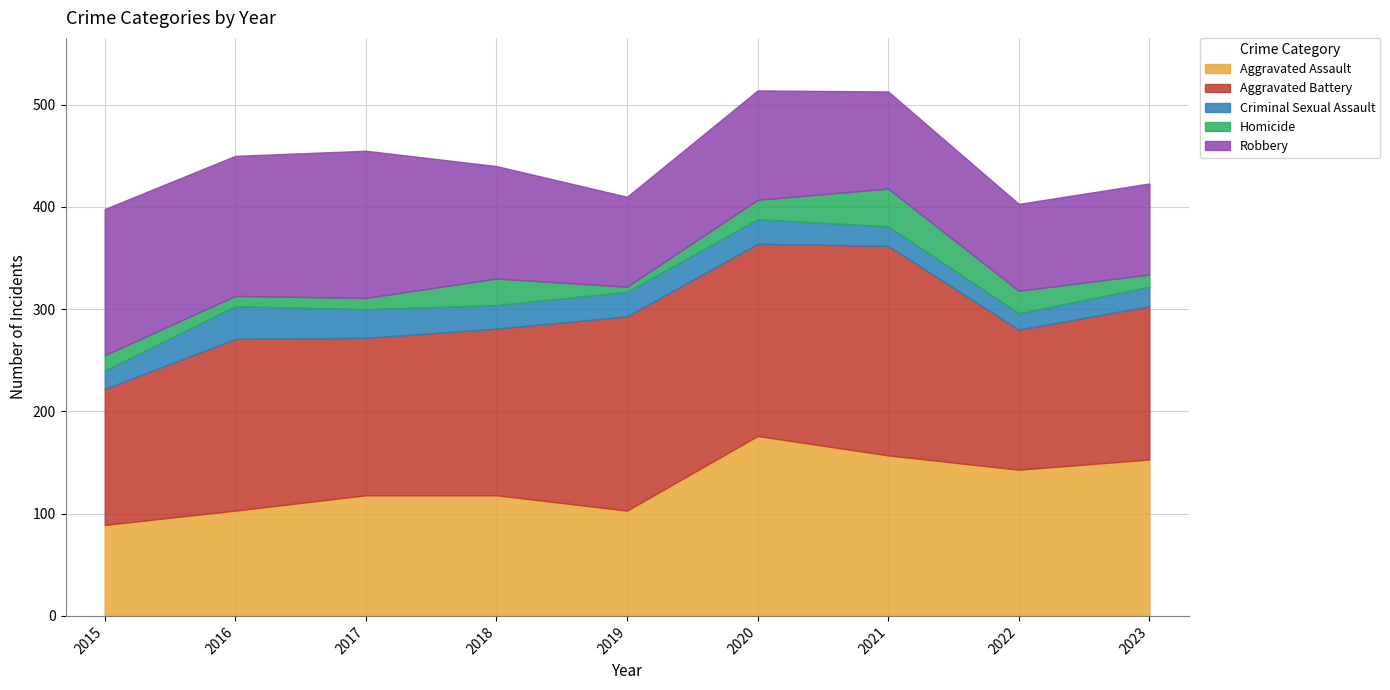

The Robbery series shows 110 at 2018. True or false?

True